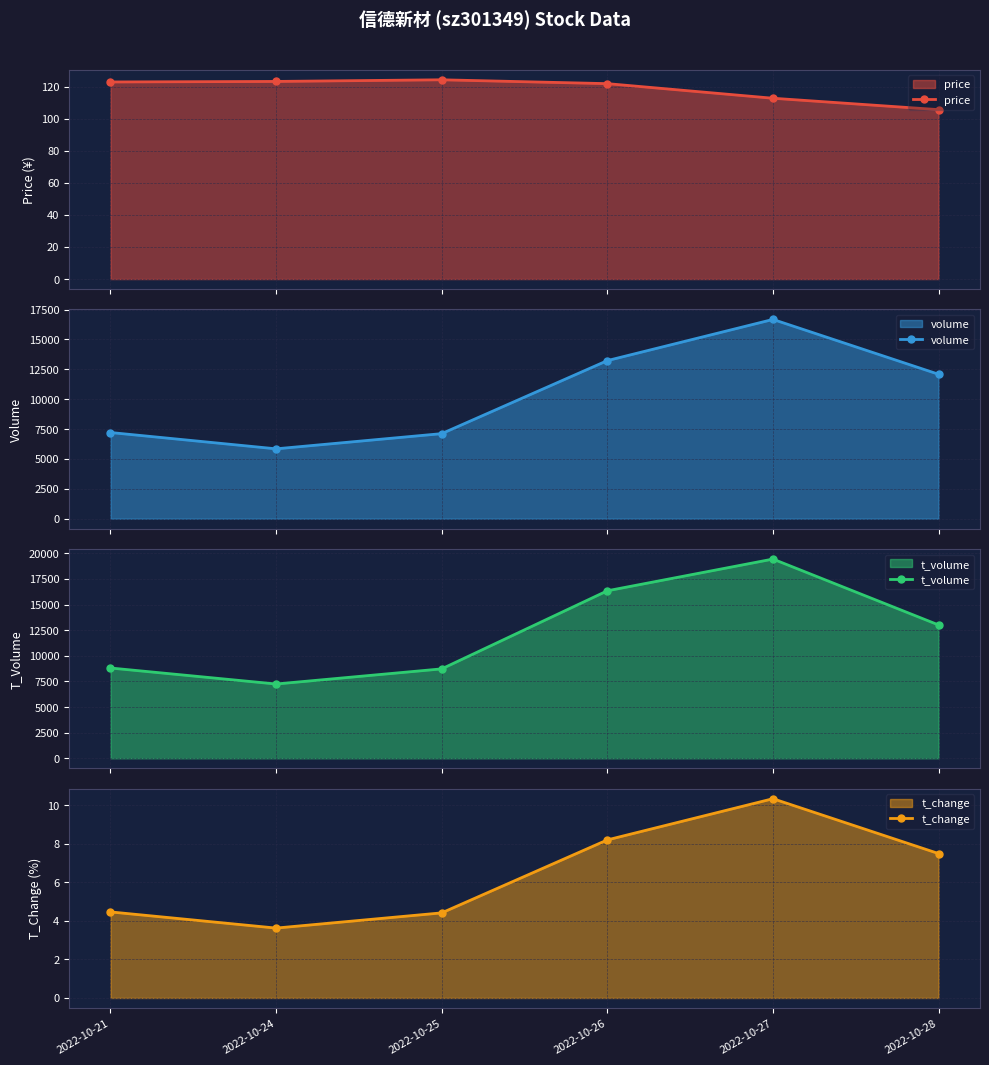

What is the minimum value shown in the chart?

3.6